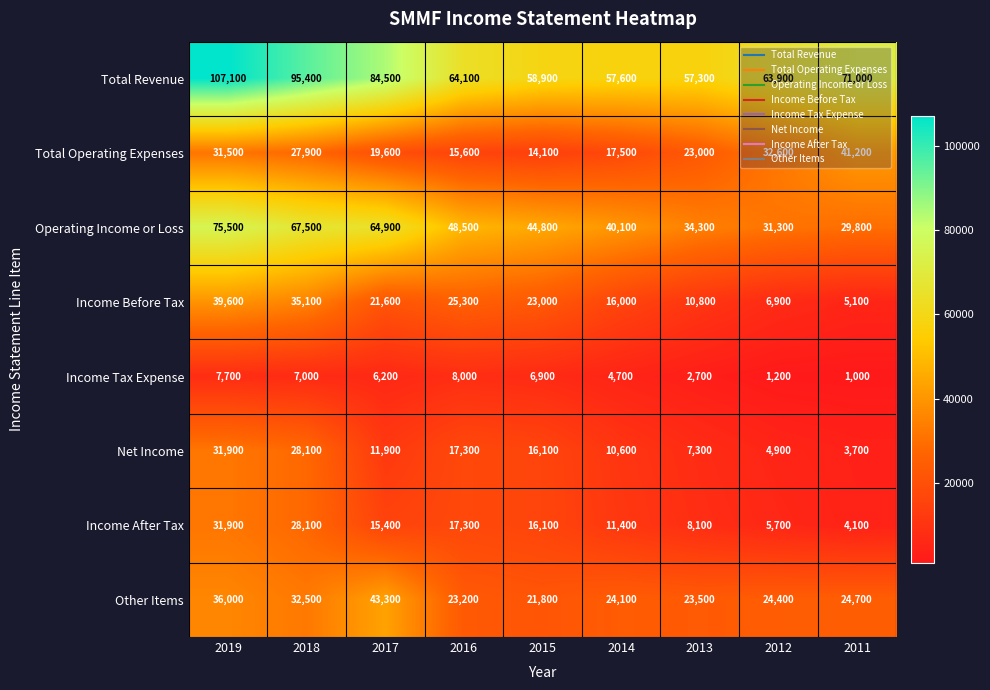

What is the minimum value shown in the chart?

1000